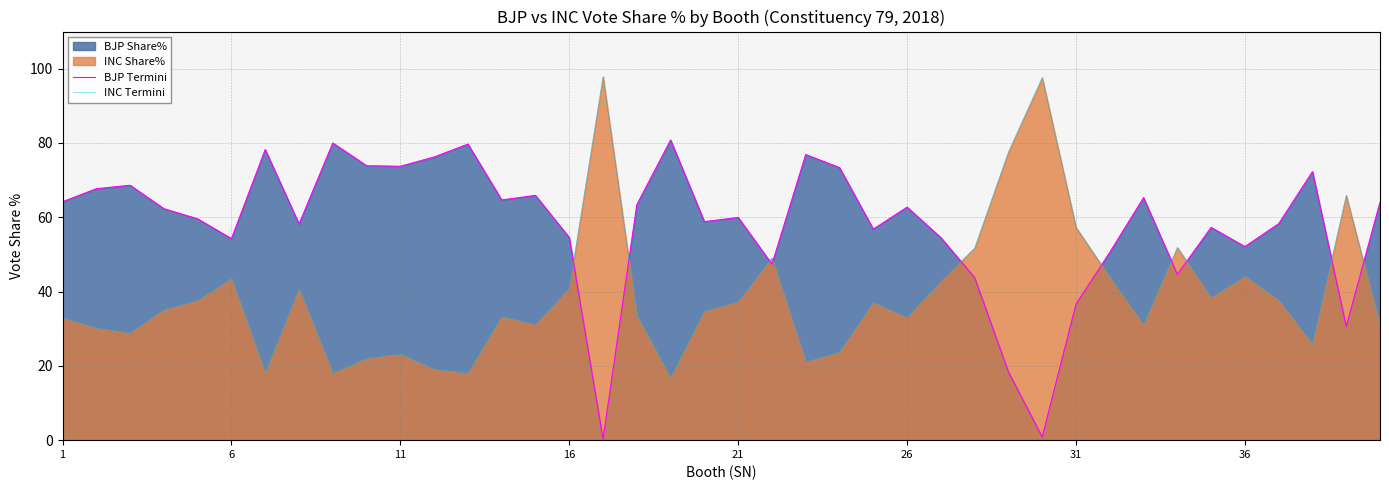

At which label does BJP Termini first exceed 62?

1